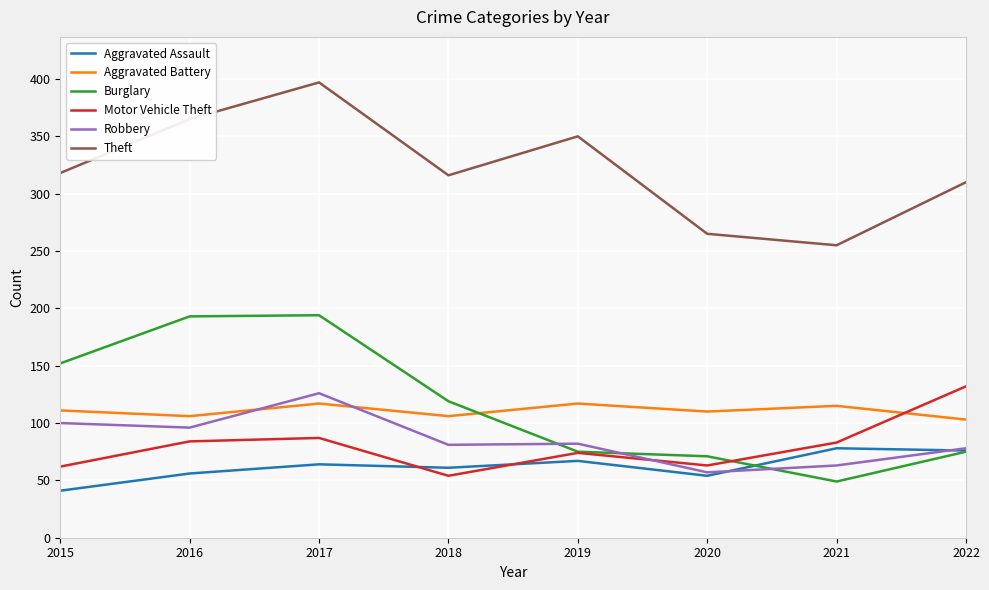

In Robbery, how many points are lower than both neighbors (excluding endpoints)?

3